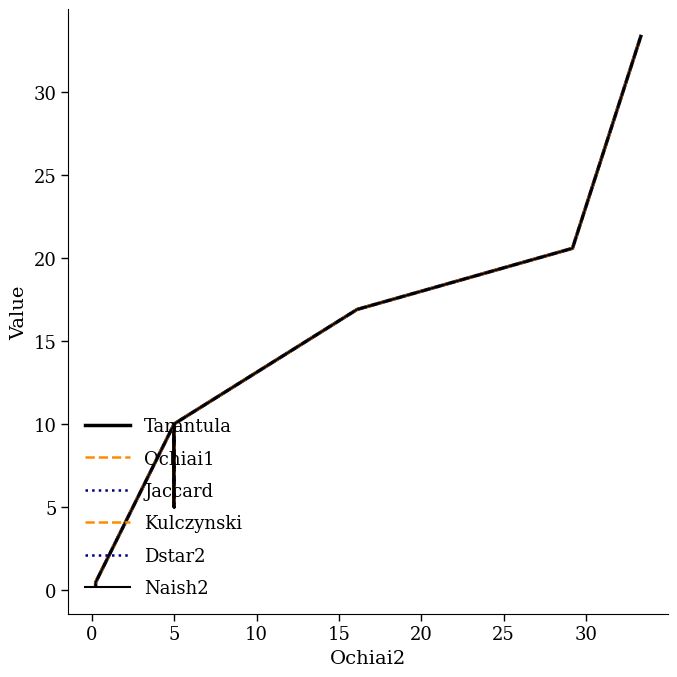

Rank the series by their maximum value, from highest to lowest.

Tarantula, Ochiai1, Jaccard, Kulczynski, Dstar2, Naish2